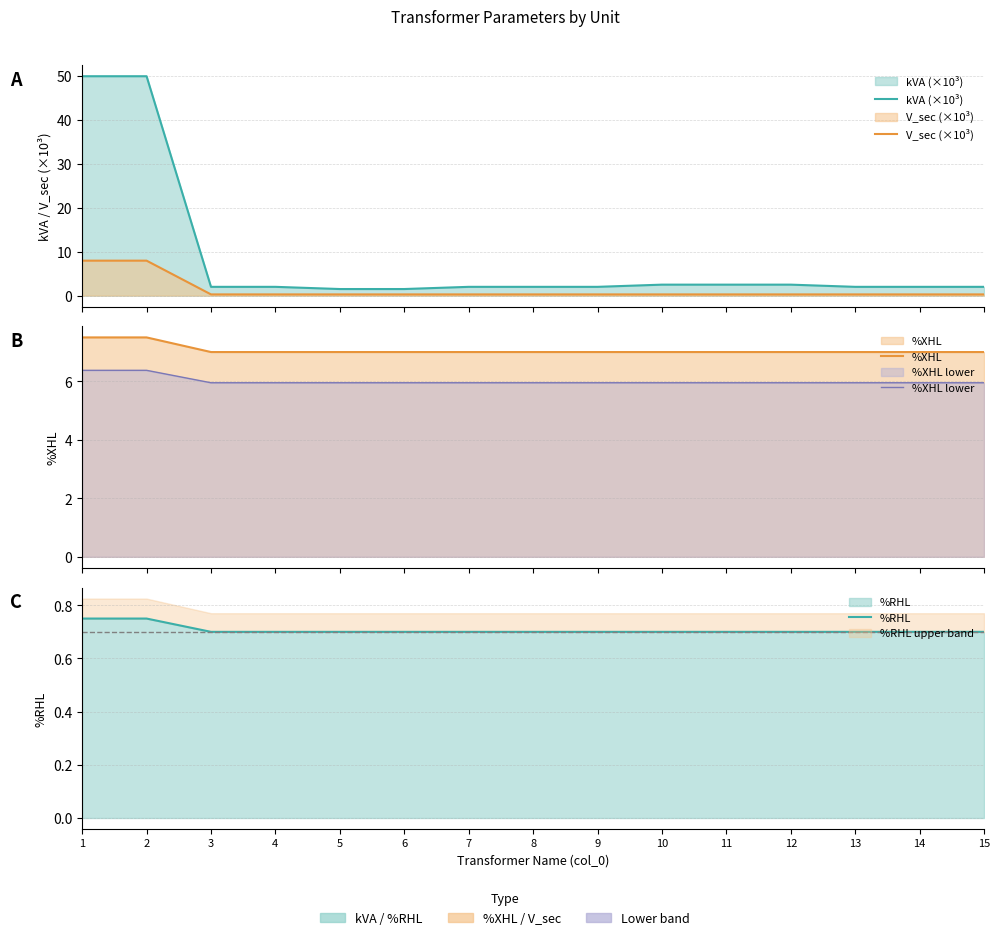

At which label does kVA (×10³) first exceed 2?

1